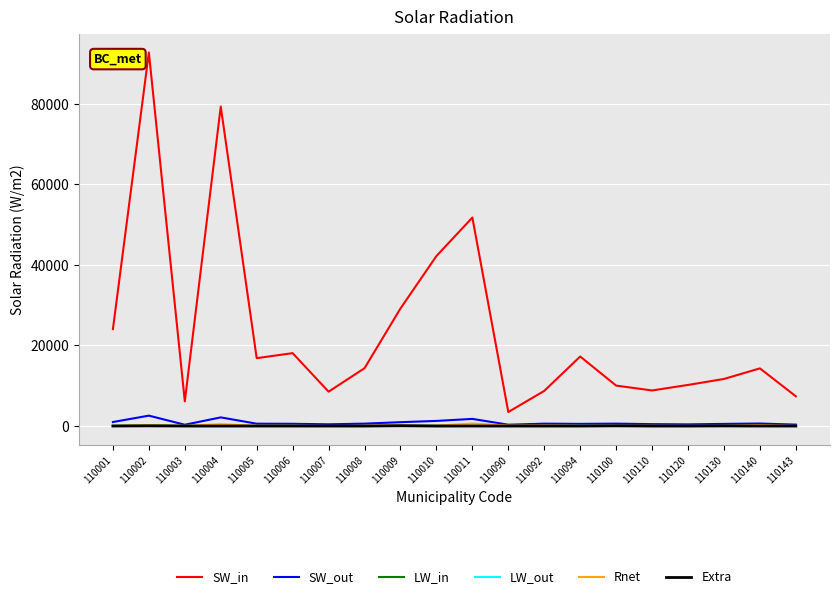

What is the spread (max minus min) of values at 110005?

16852